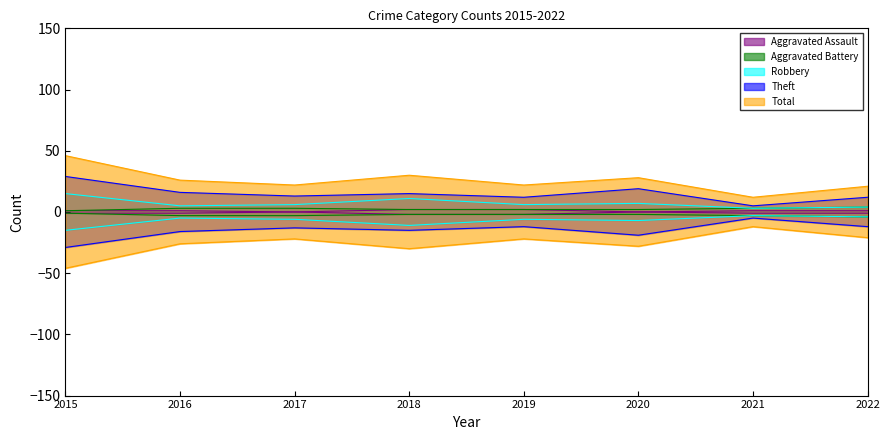

How many lines are shown in the chart?

5